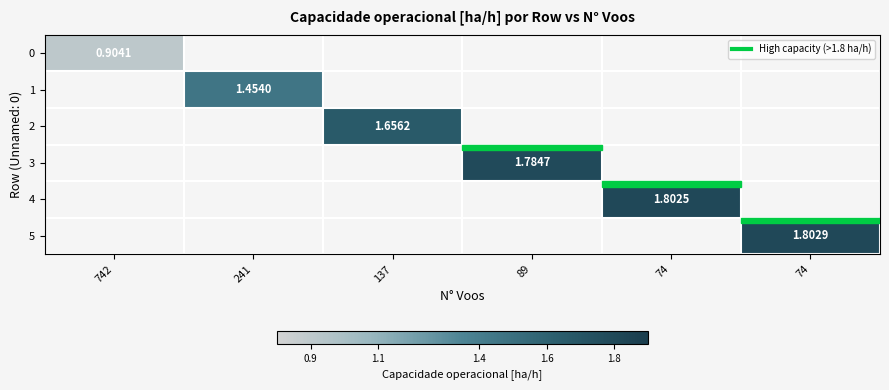

List the series in order of their peak value, lowest first.

0, 1, 2, 3, 4, 5